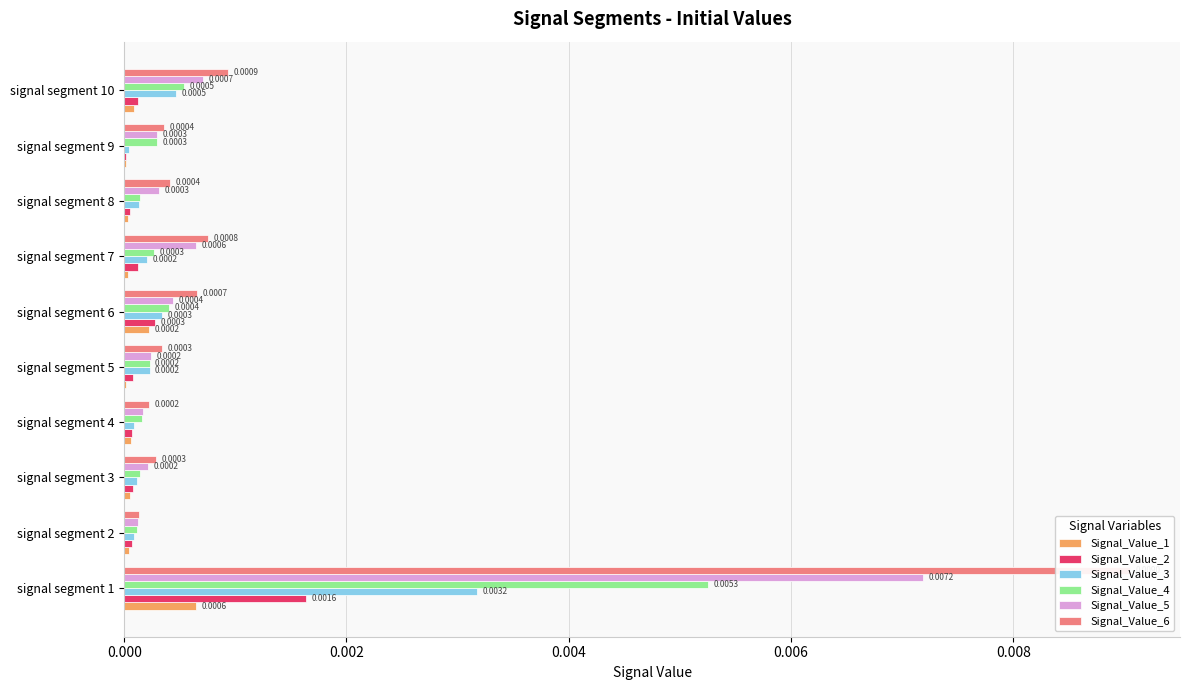

Which series has the widest spread of values?

Signal_Value_6